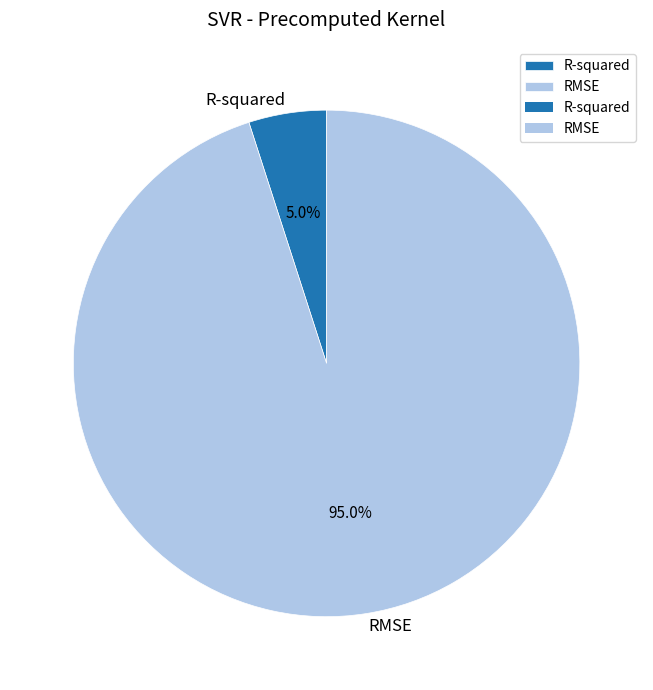

How many segments does this pie chart have?

2